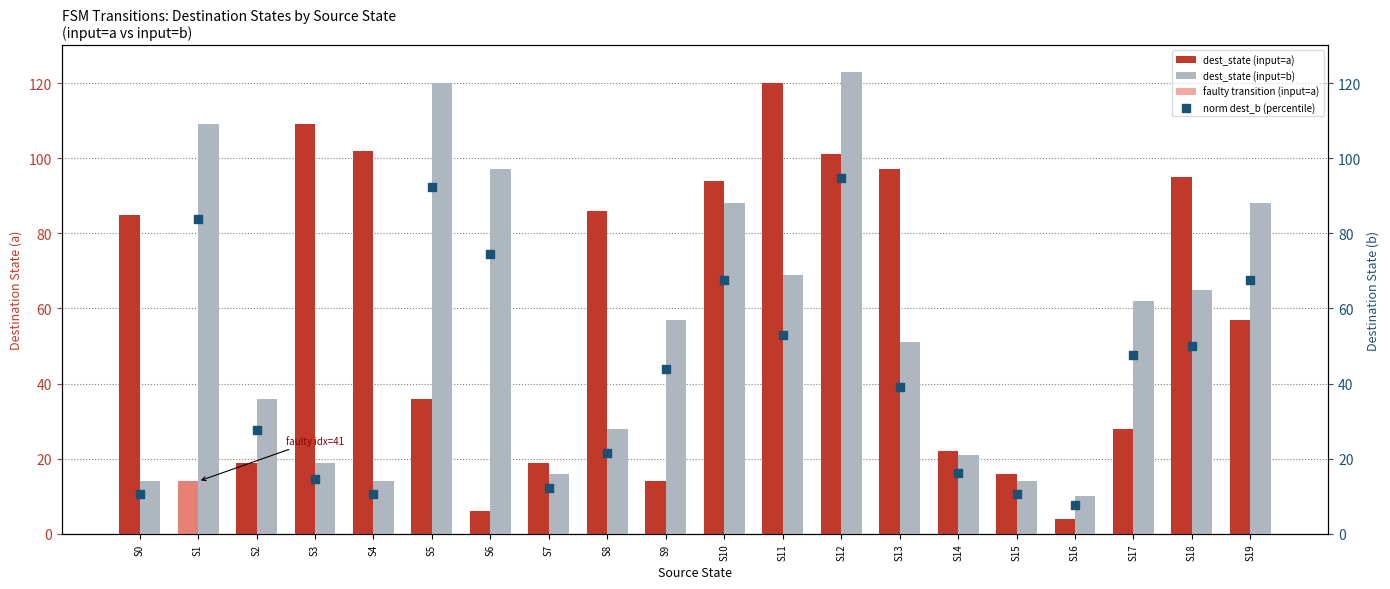

At which category is the sum across all series the highest?

S12